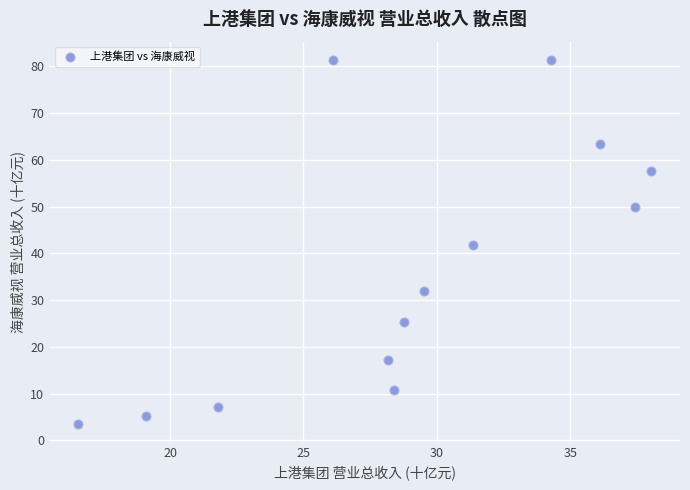

What is the range of Y values (max minus min)?

77.8